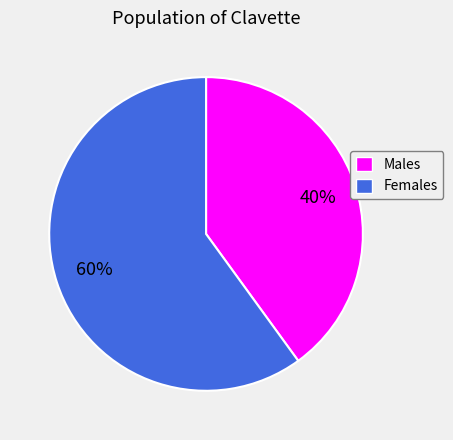

To the nearest percent, what is the difference between the Males and Females slice percentages?

20%